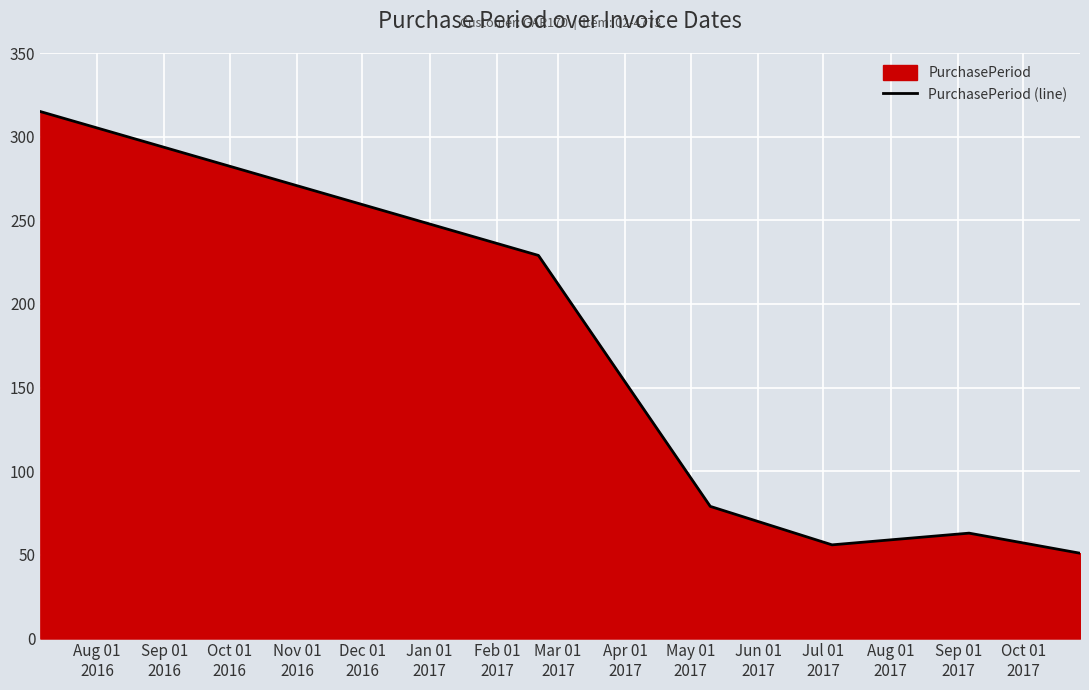

What is the average value?

132